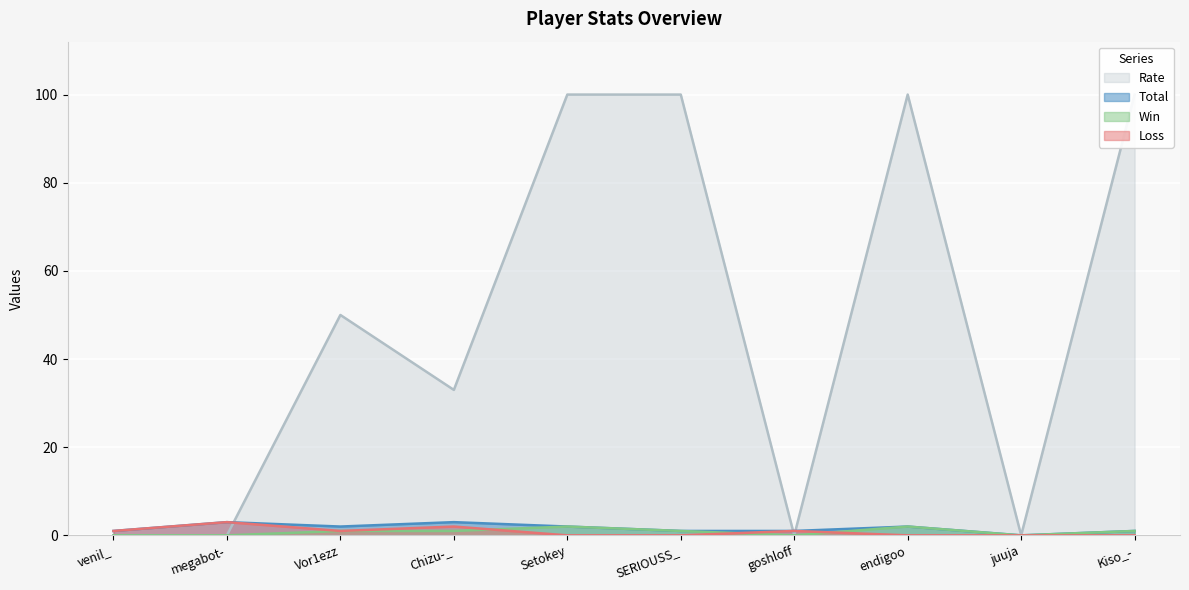

The value of Loss at Vor1ezz is 2. True or false?

False